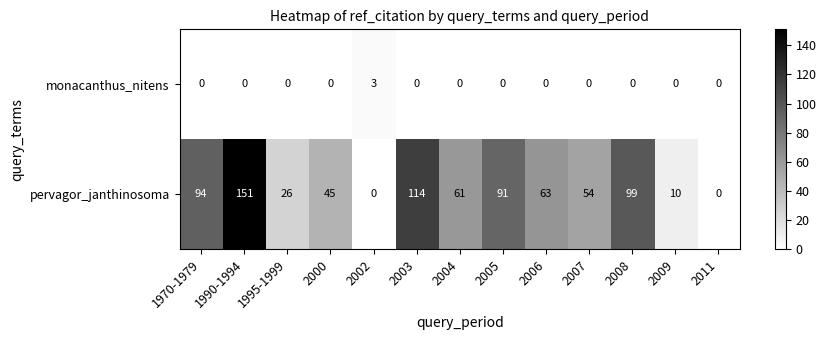

What is the highest value of the pervagor_janthinosoma series?

151